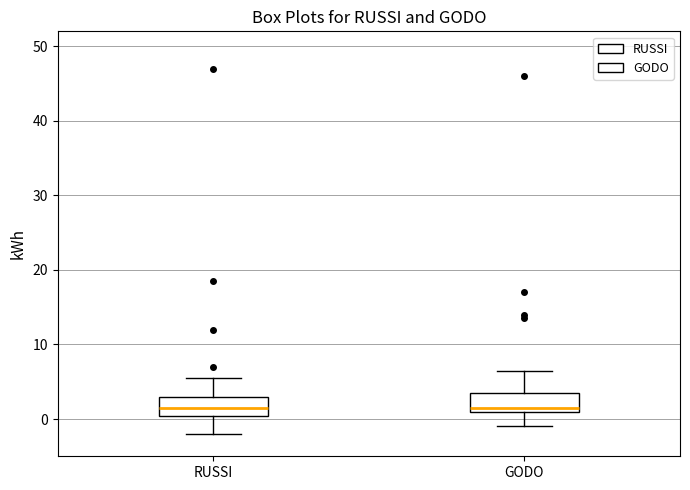

Where is the upper edge of the box for GODO on the y-axis? The values are not printed on the chart, so give them approximately, as read against the axis.

4